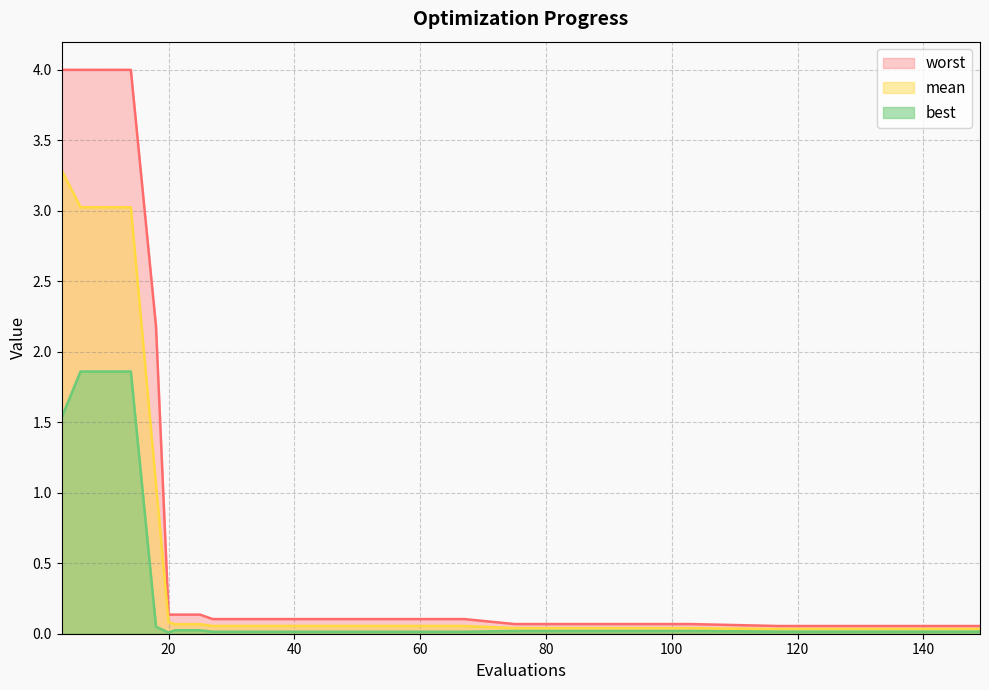

True or false: mean and best intersect in this chart.

False